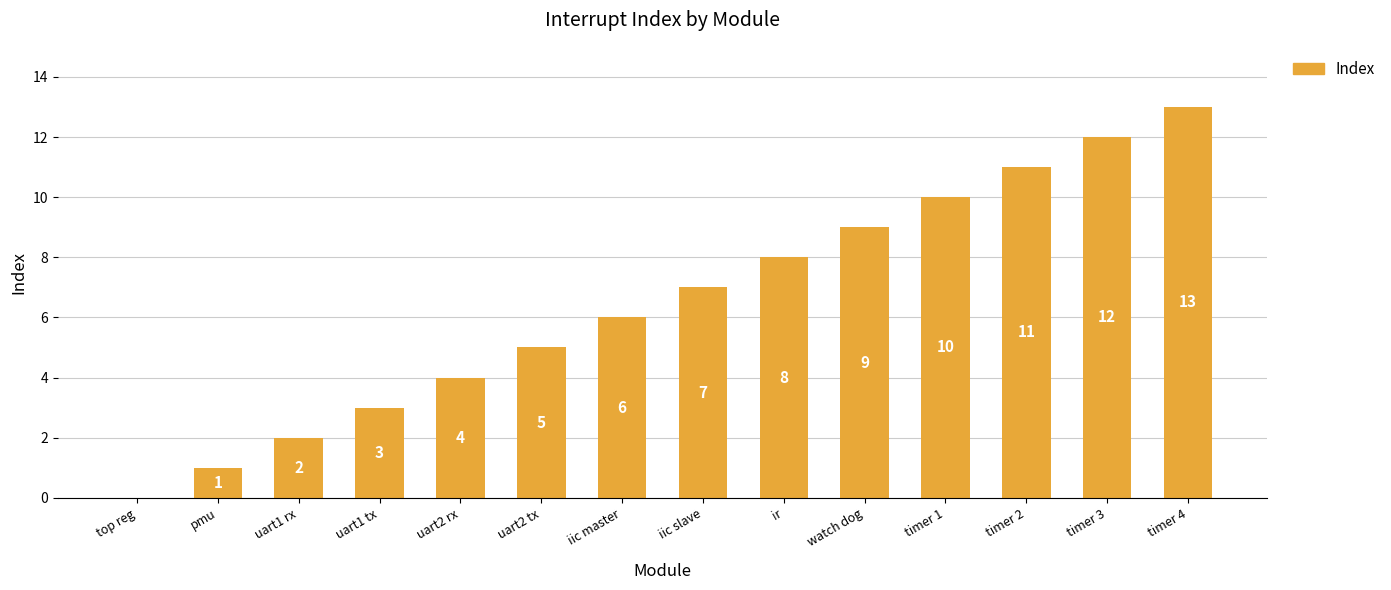

Reading left to right, transcribe all the data shown in this chart.

0	1	2	3	4	5	6	7	8	9	10	11	12	13